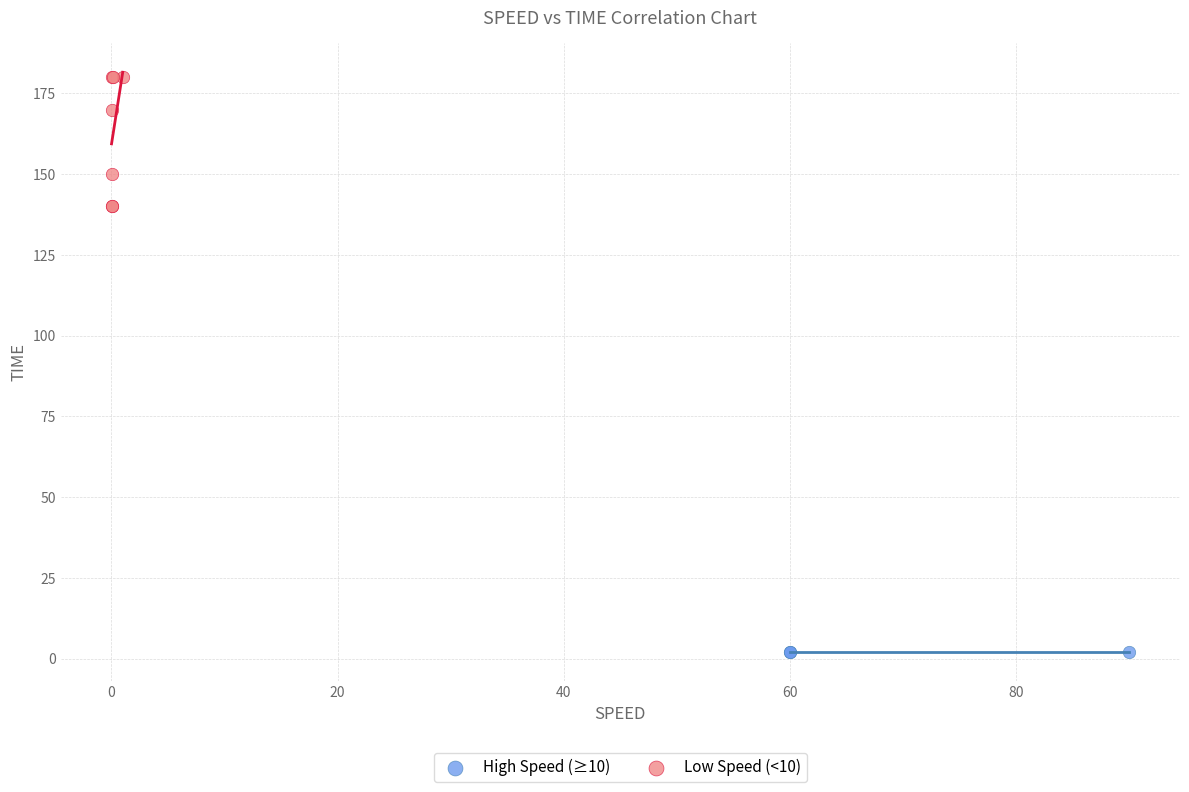

What are all the series names shown in the legend?

High Speed (≥10), Low Speed (<10)